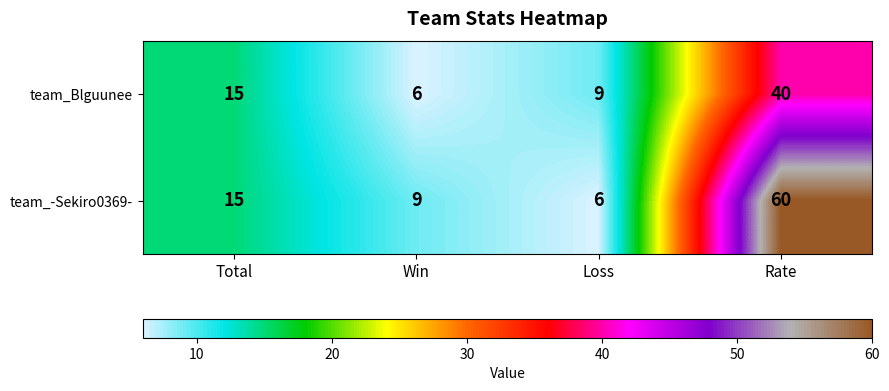

Is it true that team_-Sekiro0369- equals 8 at Total?

False